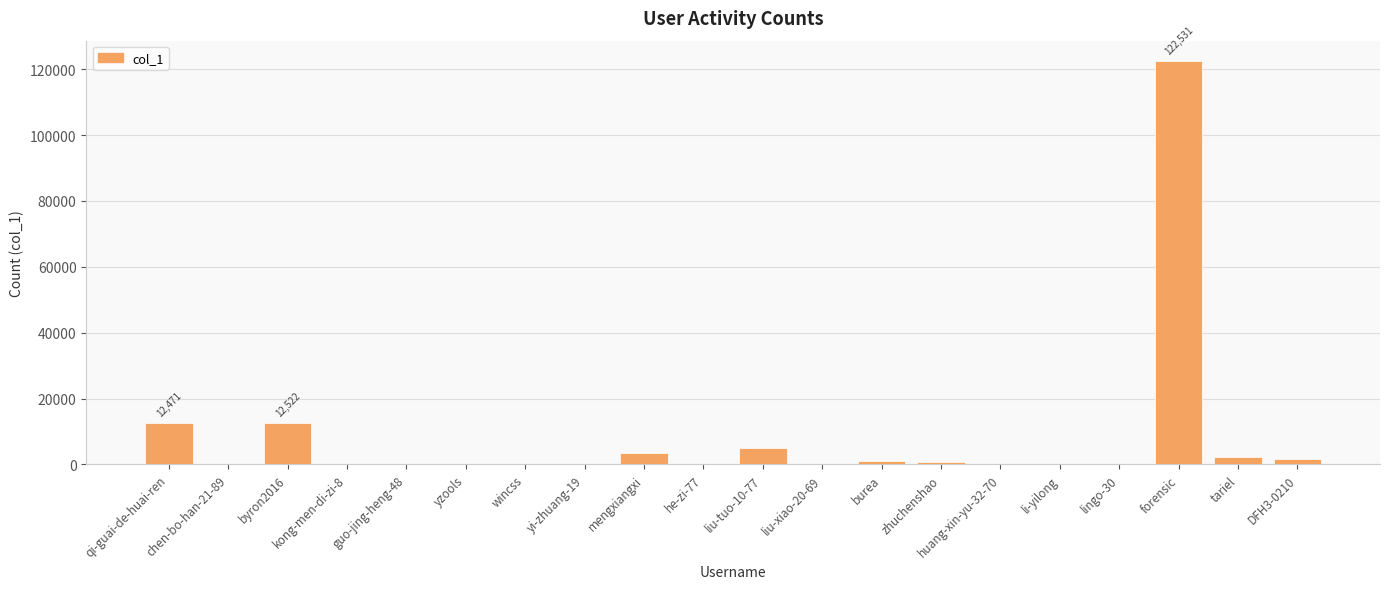

The value at qi-guai-de-huai-ren is 12471. True or false?

True